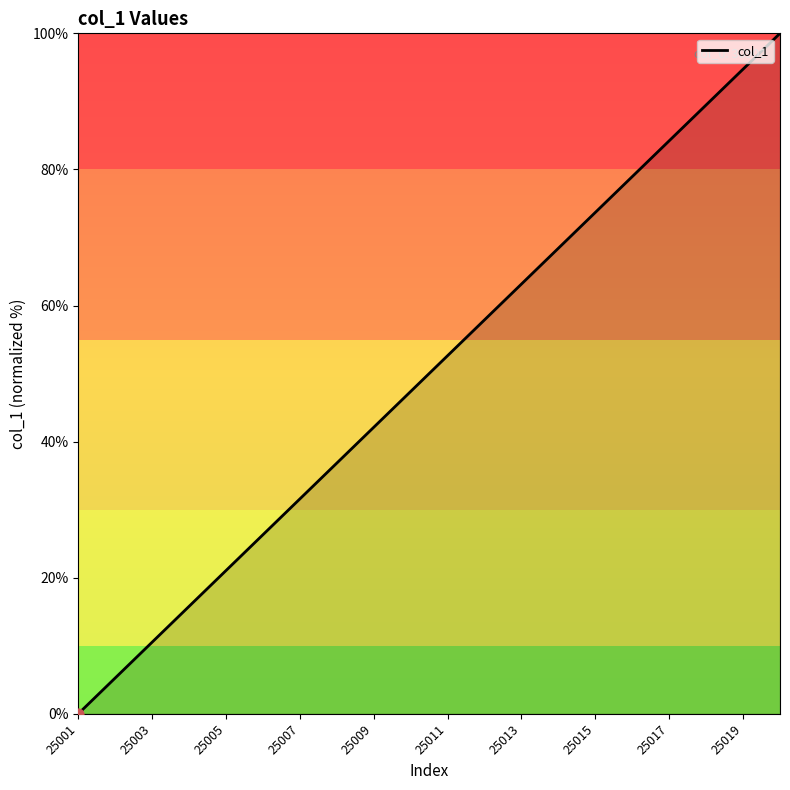

What is the difference between the maximum and minimum values?

100.0